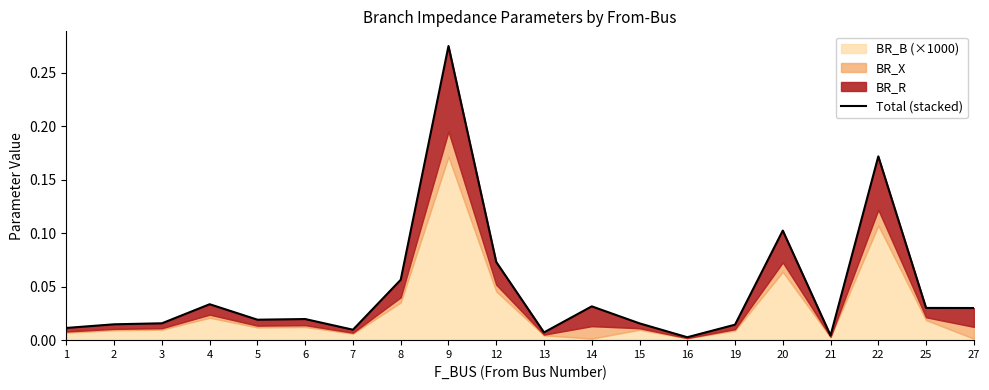

Rank the categories by value from lowest to highest.

16, 21, 13, 7, 1, 19, 2, 15, 3, 5, 6, 27, 25, 14, 4, 8, 12, 20, 22, 9